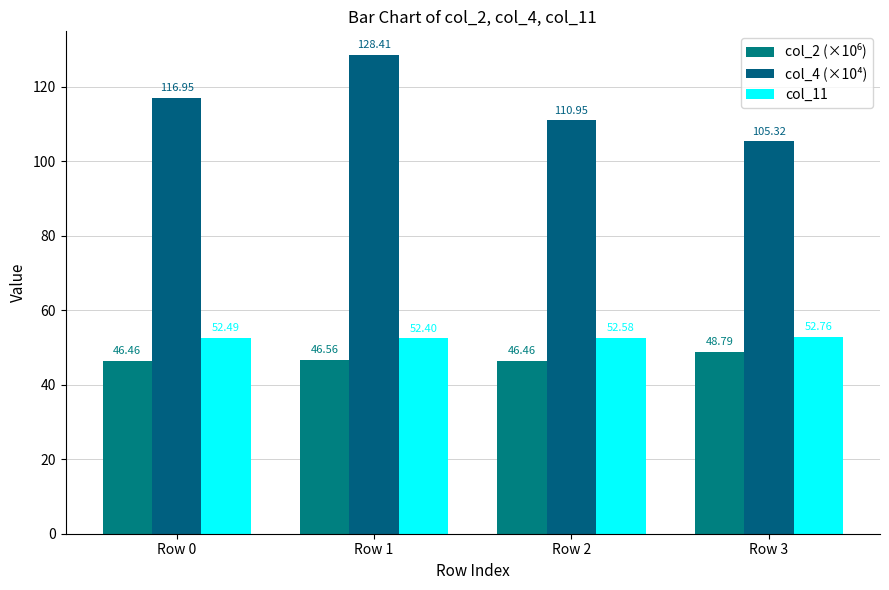

Where does the col_4 (×10⁴) series first go above 116?

Row 0